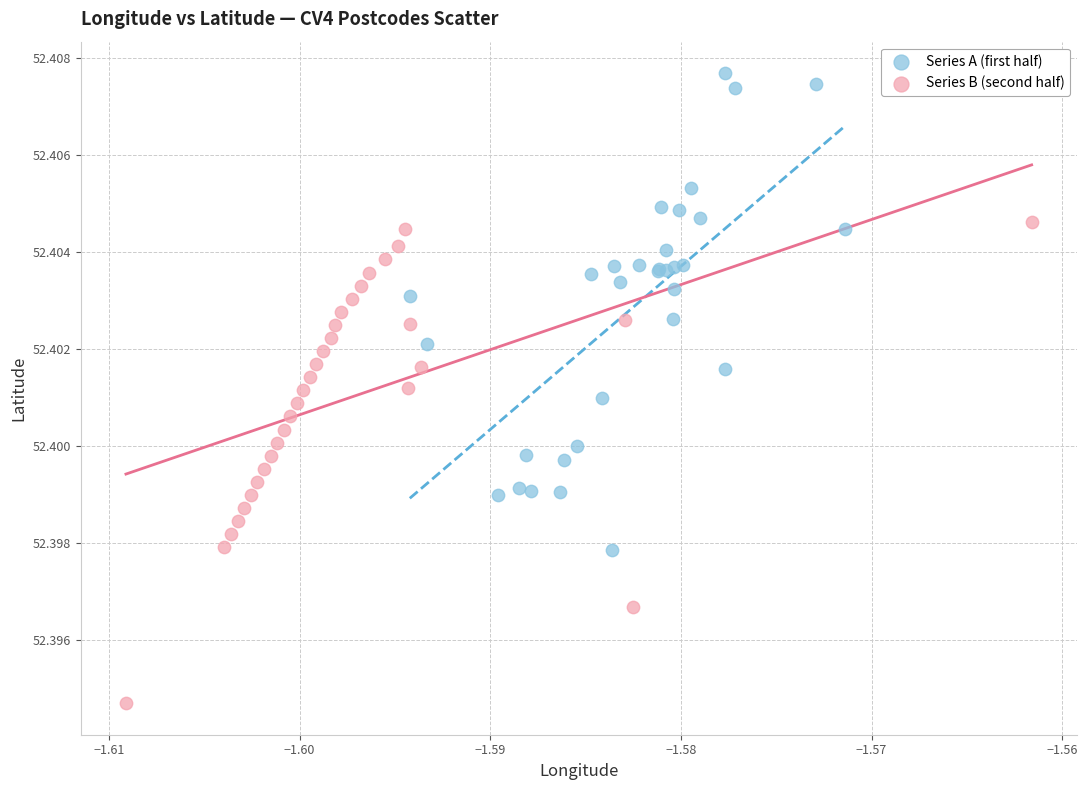

Which series reaches the minimum Y coordinate?

Series B (second half)